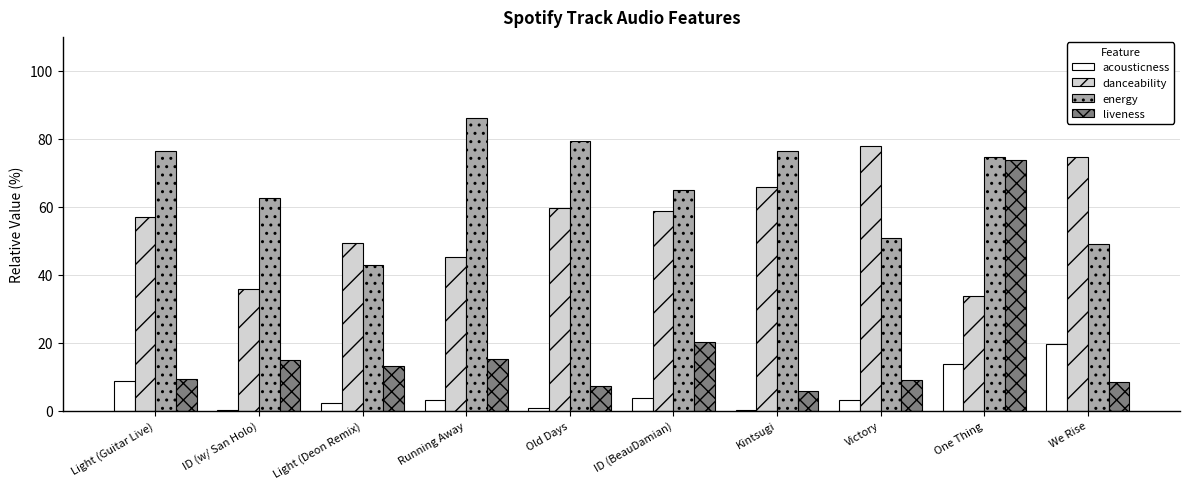

How many groups of bars are there?

10